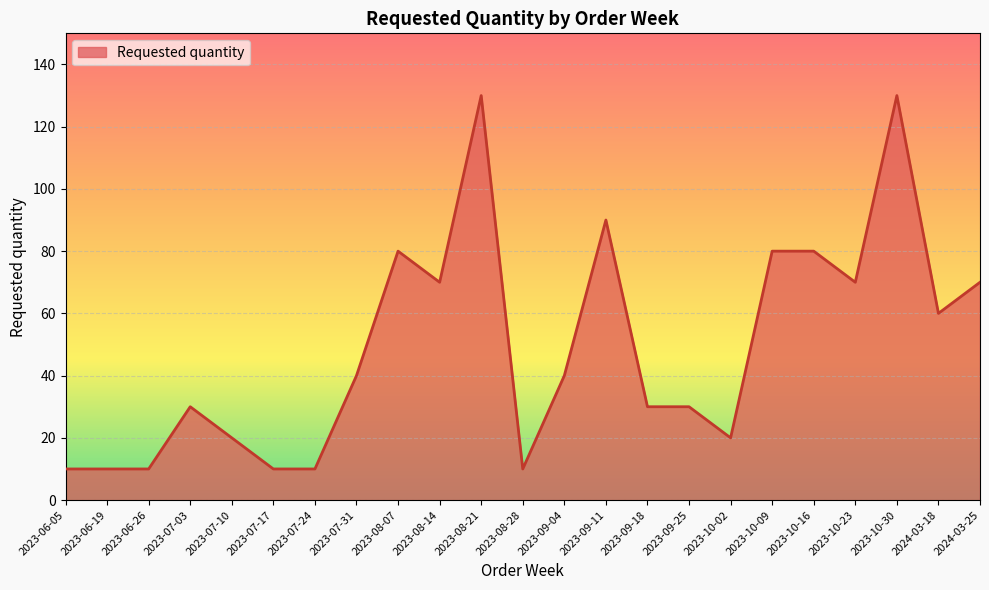

Approximately how many times larger is the value at 2023-09-18 compared to 2023-08-14?

0.4